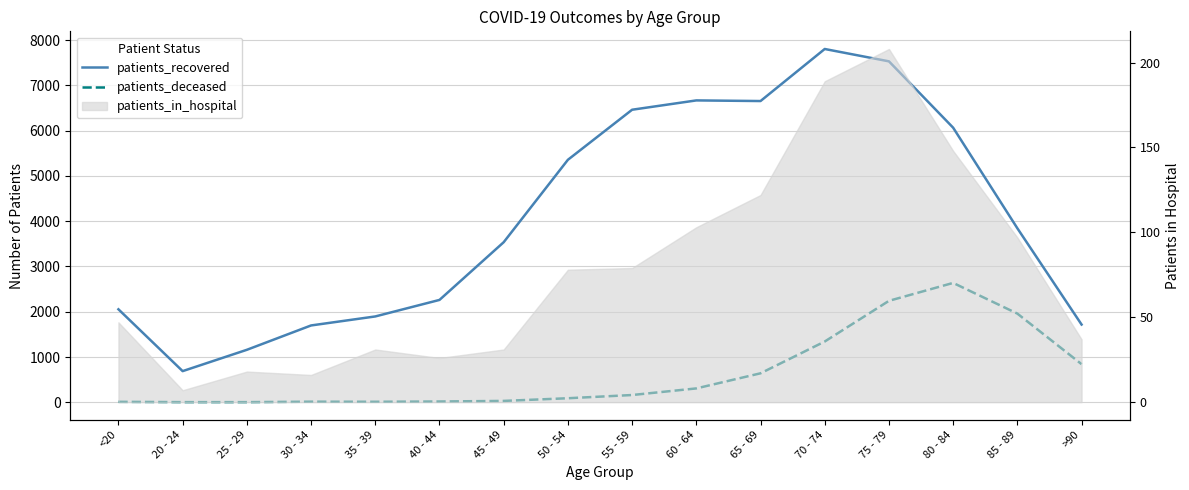

How many interior local peaks does the patients_deceased series have?

2